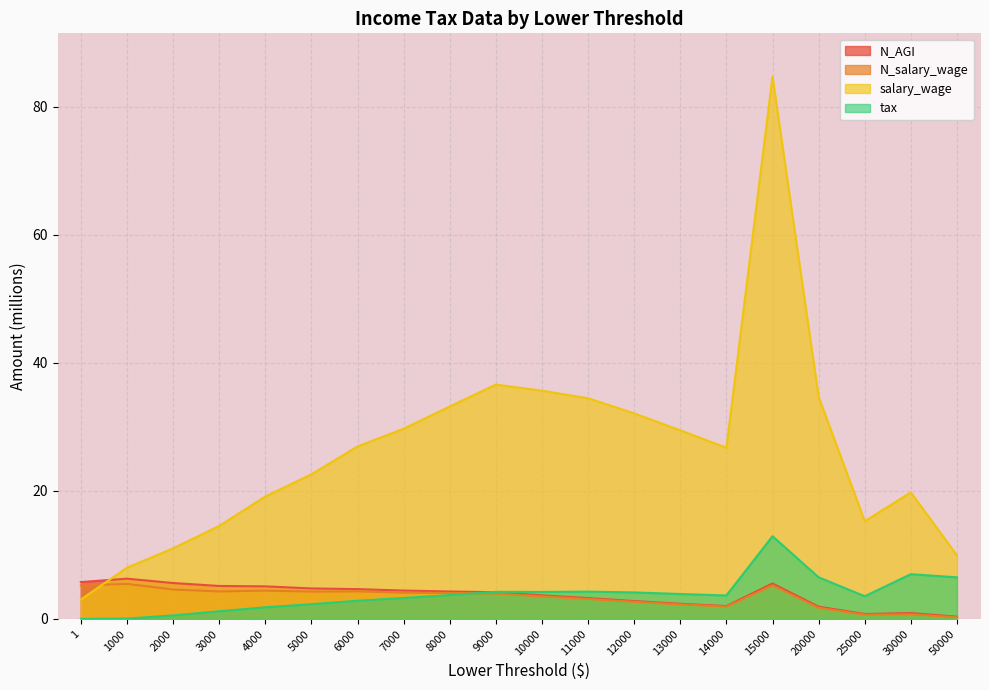

Reading left to right, what are all the values shown in this chart?

N_AGI: 5.8	6.3	5.6	5.1	5.1	4.8	4.7	4.4	4.3	4.2	3.7	3.3	2.8	2.4	2.0	5.5	1.9	0.8	0.9	0.4
N_salary_wage: 5.2	5.5	4.6	4.3	4.4	4.3	4.3	4.1	4.0	4.0	3.5	3.1	2.7	2.3	1.9	5.2	1.7	0.7	0.7	0.3
salary_wage: 3.0	8.0	11.0	14.5	19.1	22.6	27.0	29.7	33.2	36.6	35.7	34.5	32.1	29.5	26.7	84.7	34.7	15.3	19.8	9.9
tax: 0.0	0.0	0.5	1.2	1.8	2.3	2.8	3.3	3.7	4.2	4.2	4.3	4.1	3.9	3.7	12.9	6.5	3.5	7.0	6.5